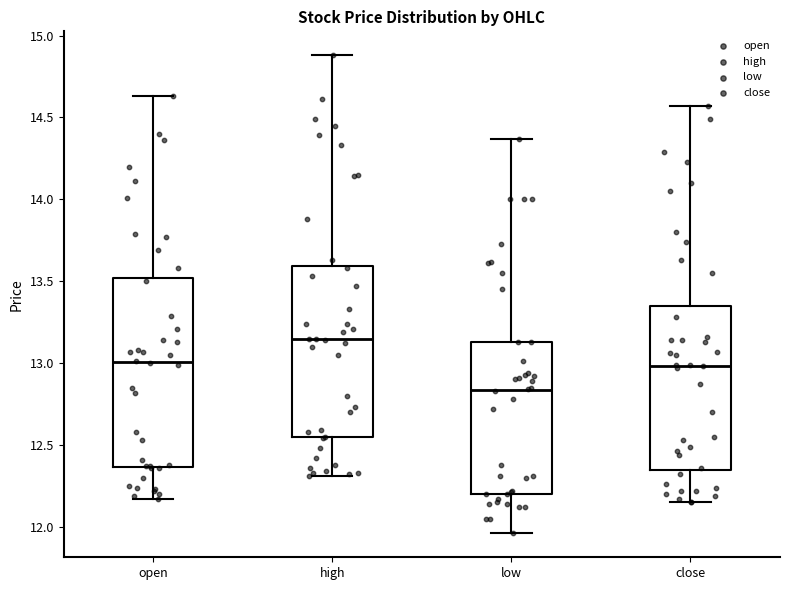

Which box is the tallest, from its lower edge to its upper edge?

open